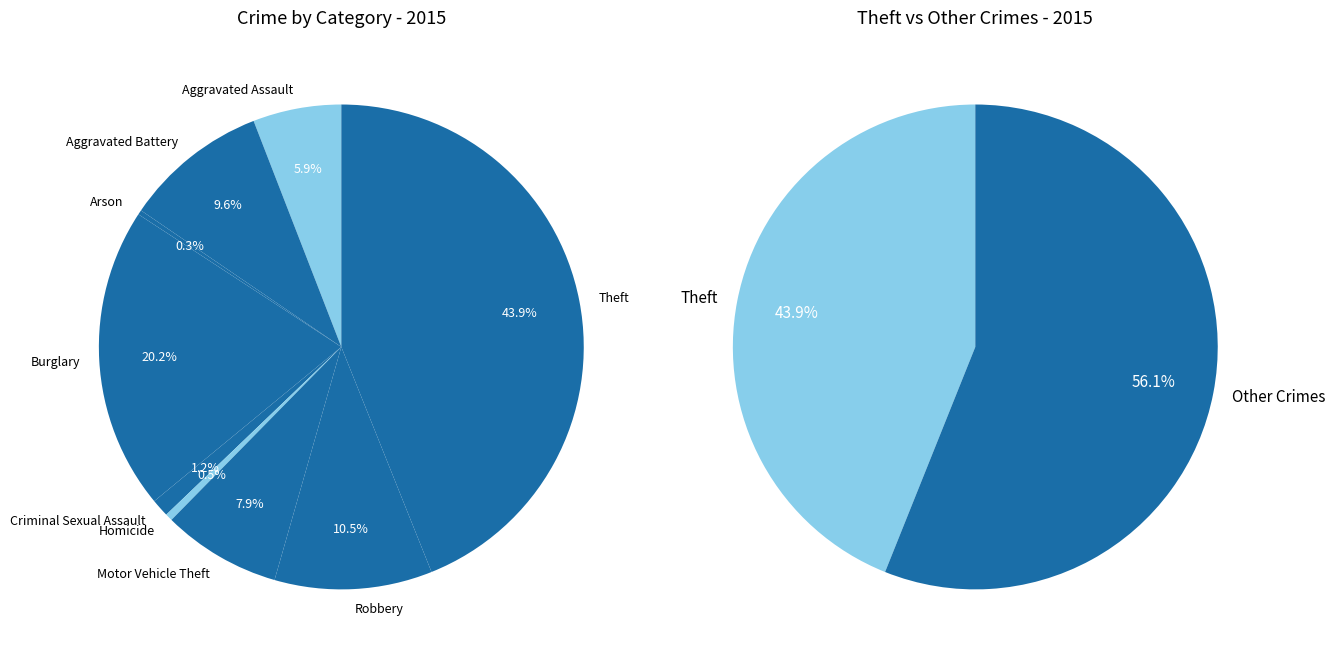

Combined, do Homicide and Robbery account for over 50%?

No